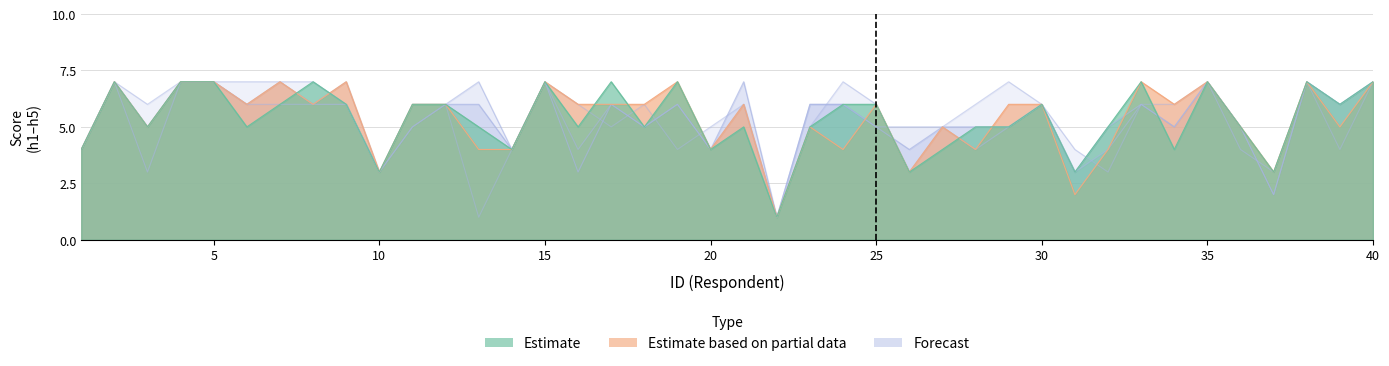

Is it true that h3 equals 2 at 22?

False